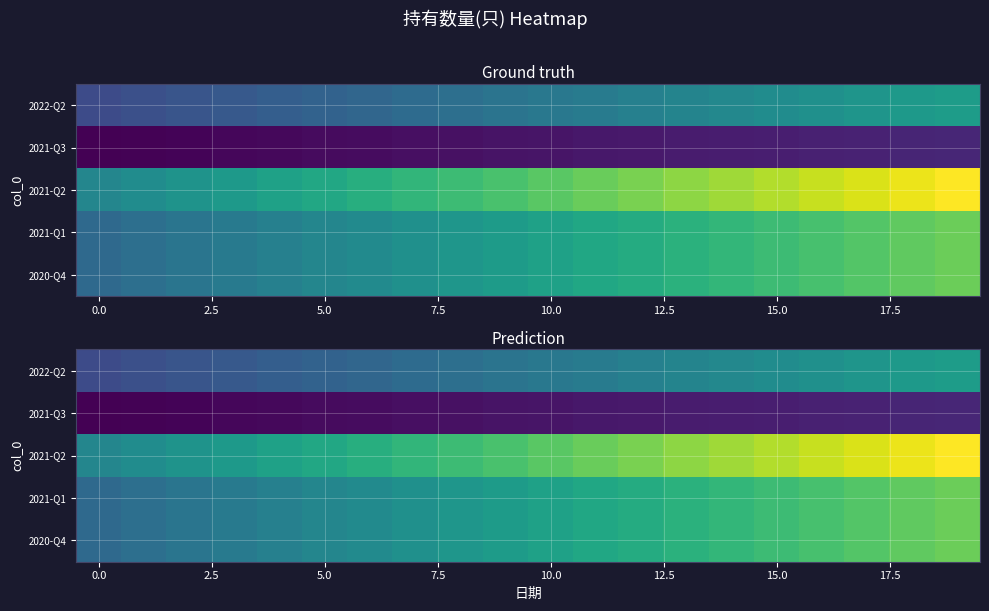

Which series has the largest total across all categories?

2021-Q2